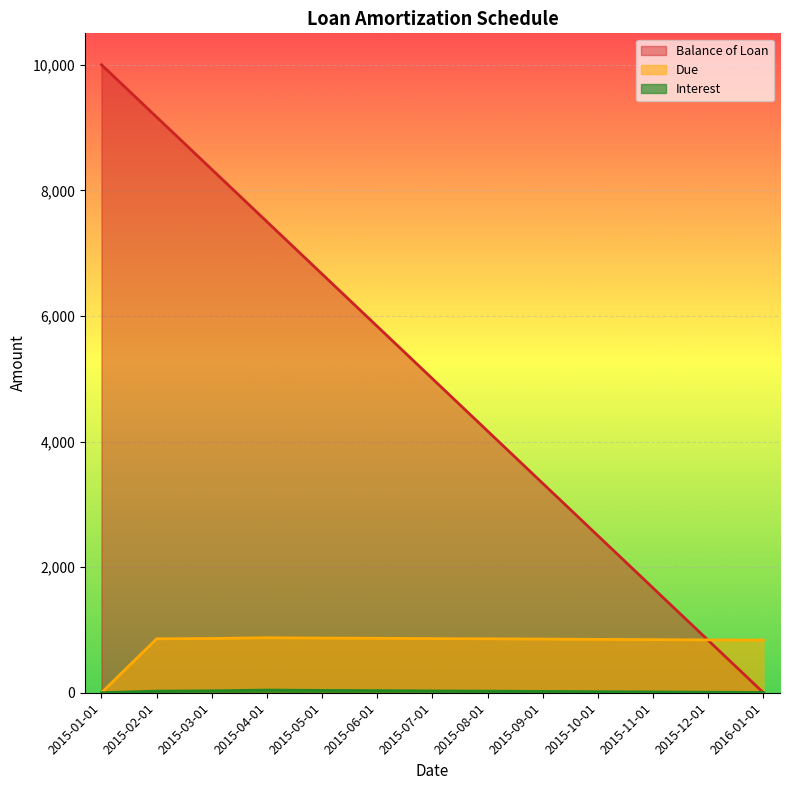

Between which two adjacent categories do Interest and Balance of Loan first intersect?

2015-12-01 and 2016-01-01